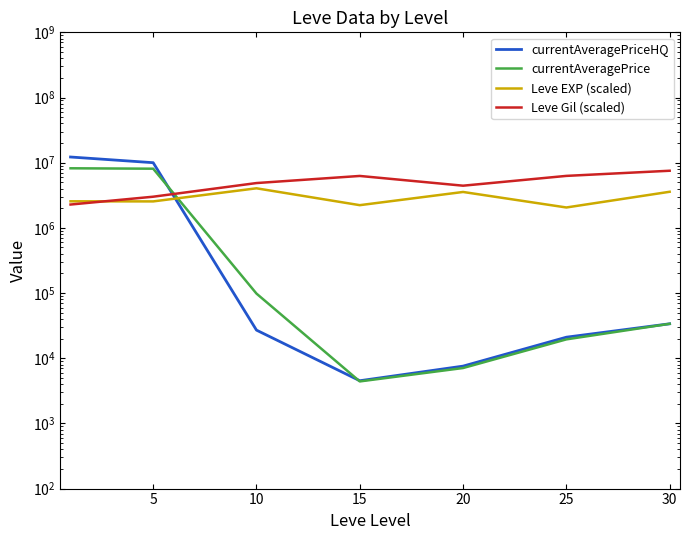

True or false: Leve Gil (scaled) has more than 1 interior local peaks.

False